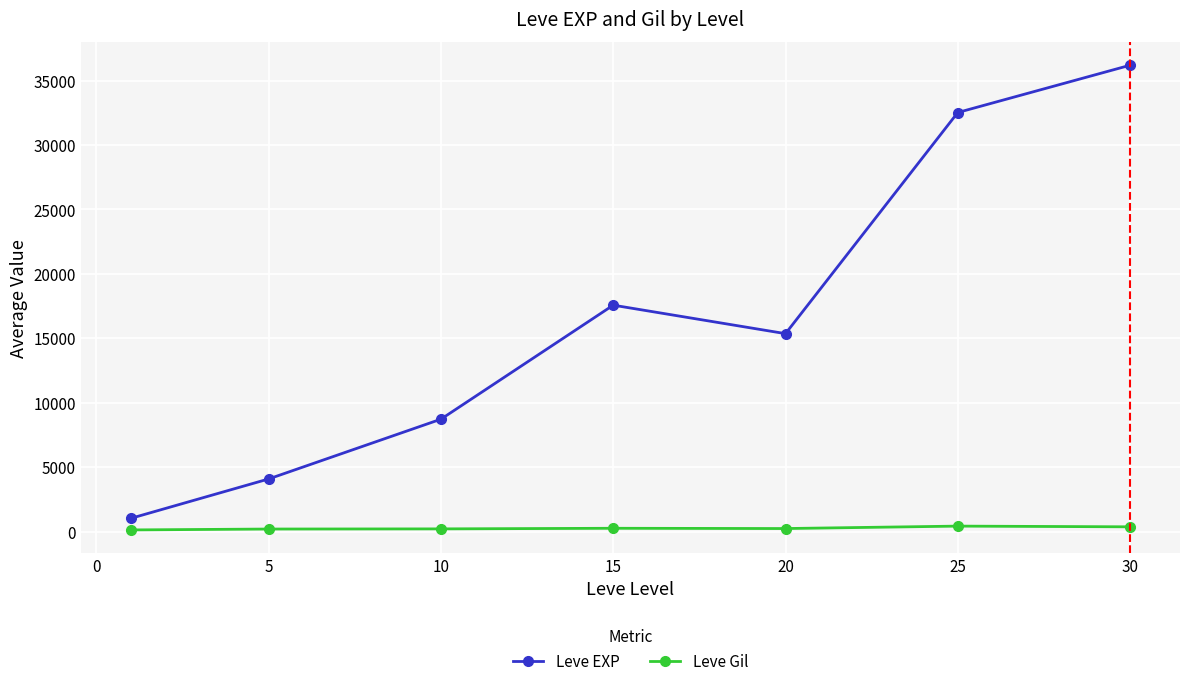

What is the maximum value for Leve EXP?

36186